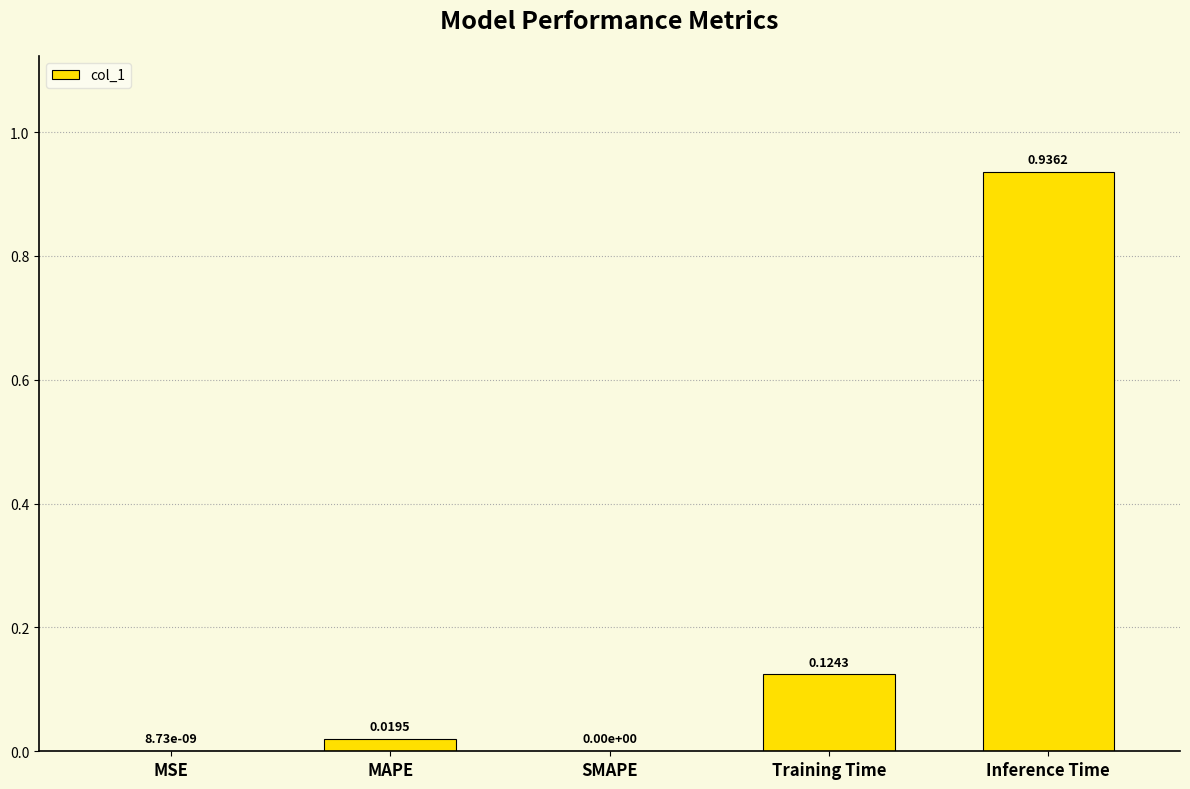

How many data points does each series have?

5